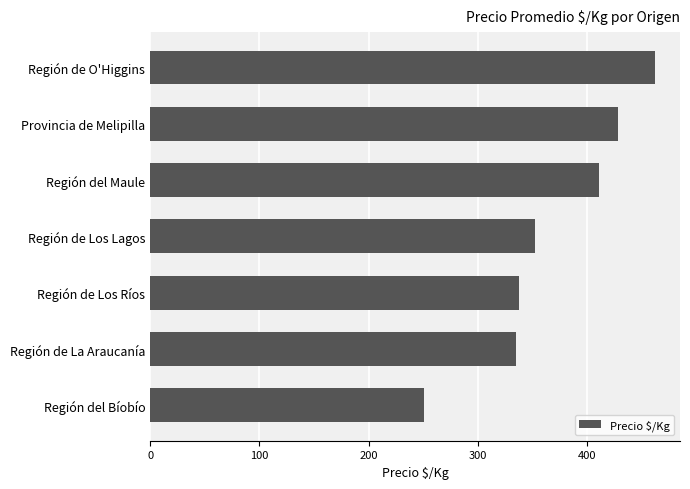

The value at Región de Los Ríos is 553.3. True or false?

False